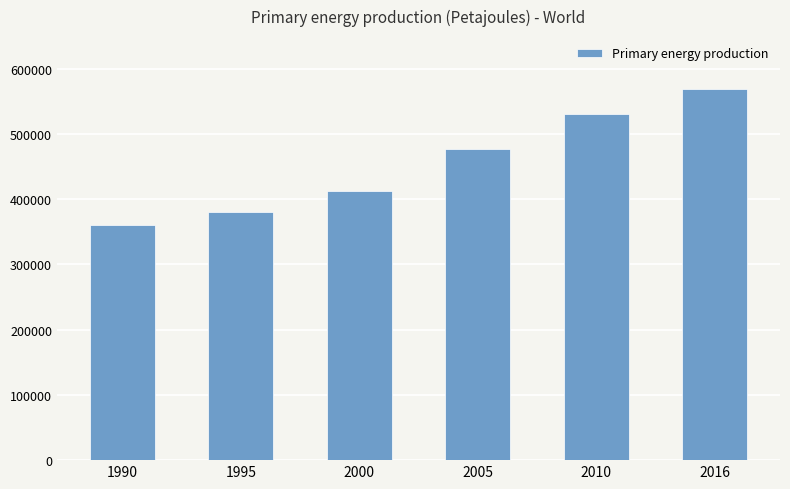

What is the approximate value at 2000?

412155